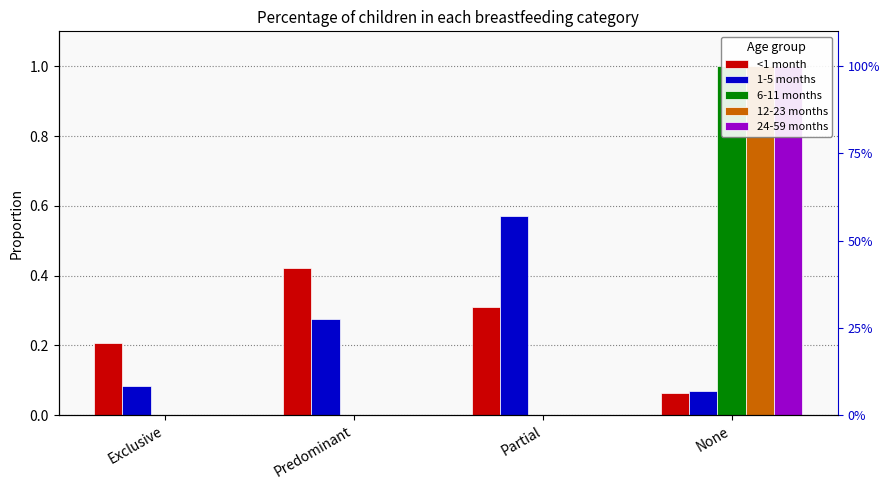

List the labels in order of <1 month value, largest first.

Predominant, Partial, Exclusive, None